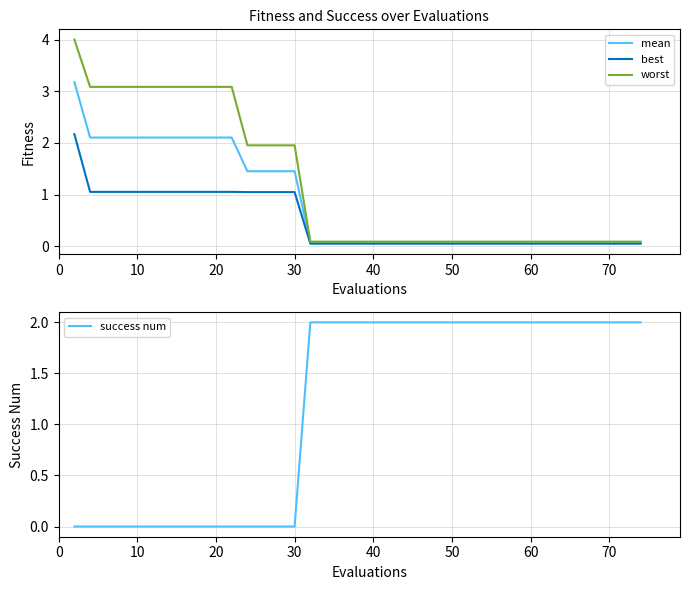

True or false: worst and best intersect in this chart.

False